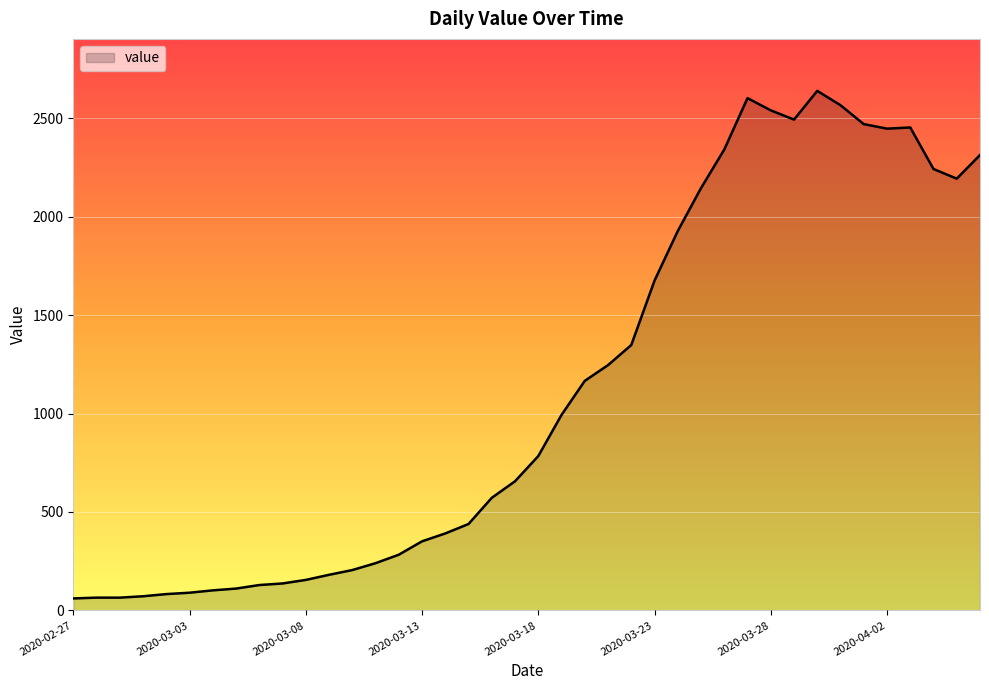

What is the difference between the maximum and minimum values?

2578